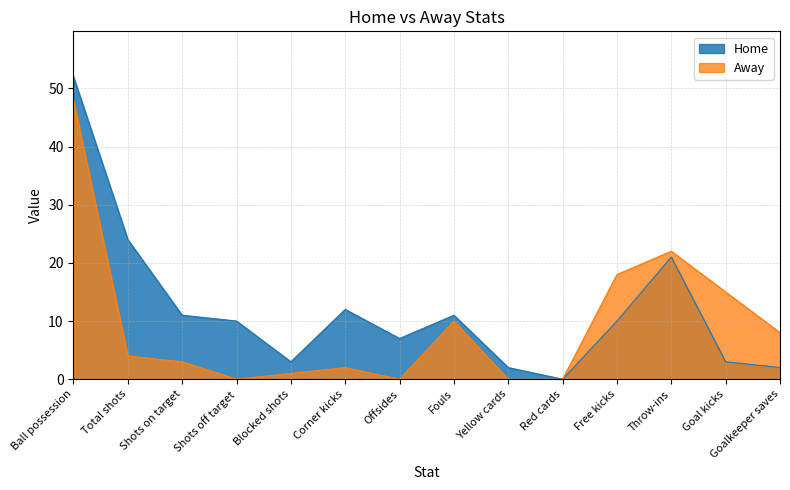

What is the value of the Away point at the 5th from the left?

1